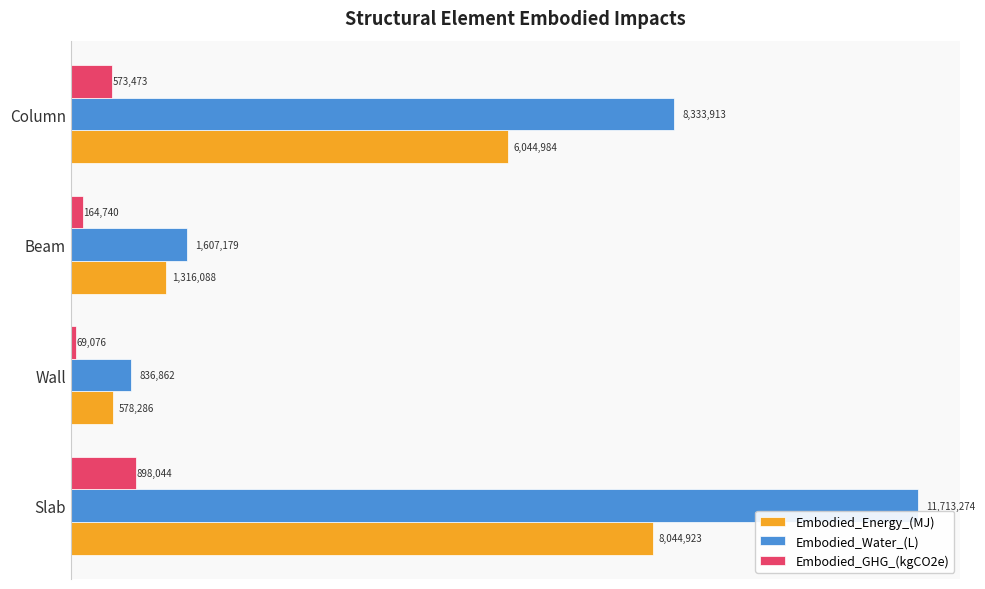

Rank the series by their average value, from lowest to highest.

Embodied_GHG_(kgCO2e), Embodied_Energy_(MJ), Embodied_Water_(L)